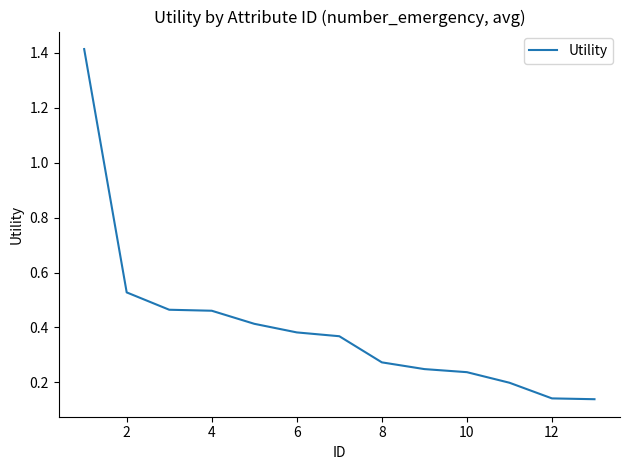

What is the difference between the maximum and minimum values?

1.3